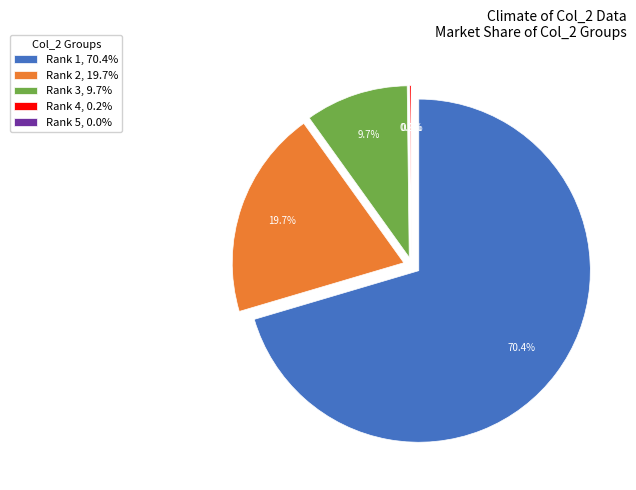

Which category has the smallest portion of the pie?

5